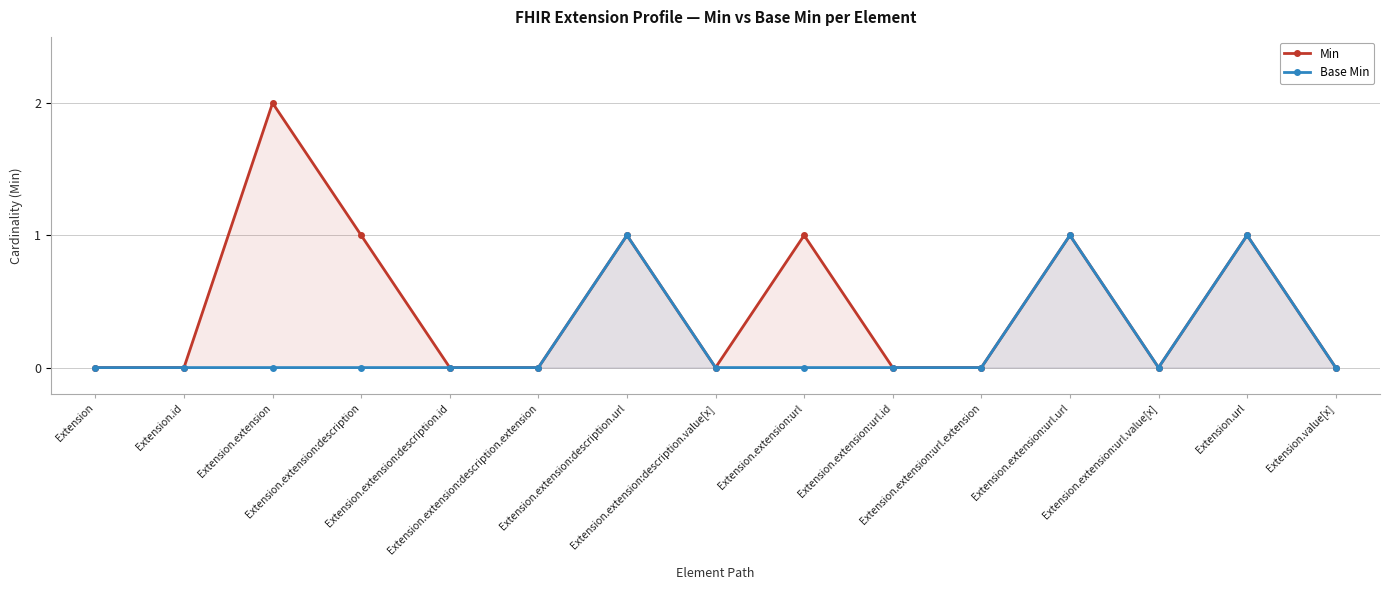

Is the value of Base Min at Extension.extension:description.value[x] greater than the value of Min at Extension.extension:description.value[x]?

No